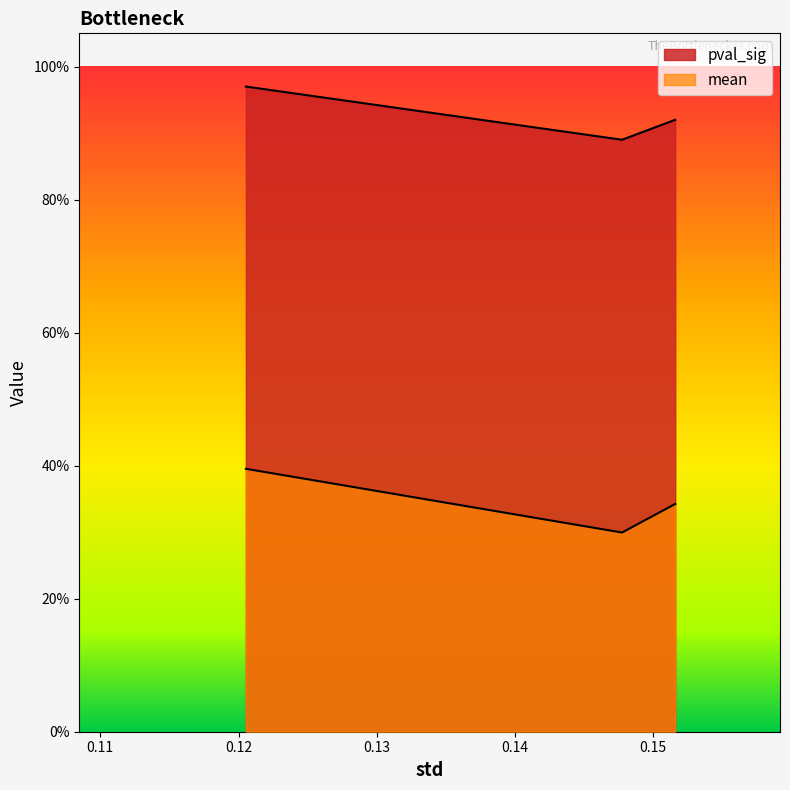

At how many categories does at least one series exceed 0?

3